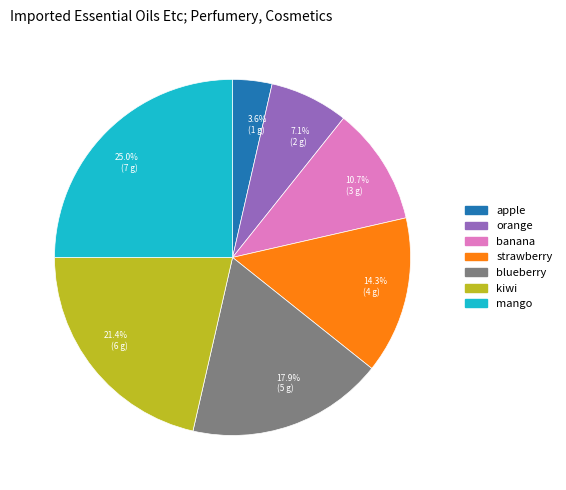

Which slice is the largest?

25.0% (7 g)